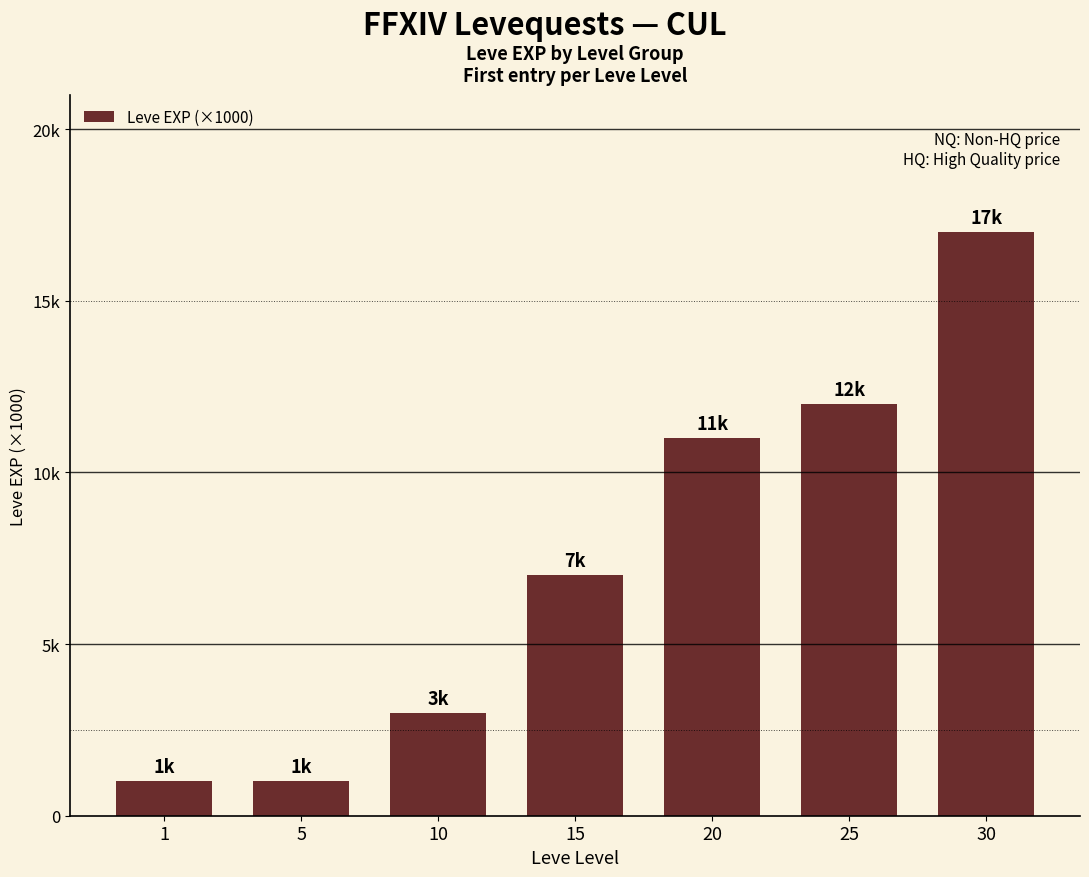

Between 10 and 5, which is larger?

10